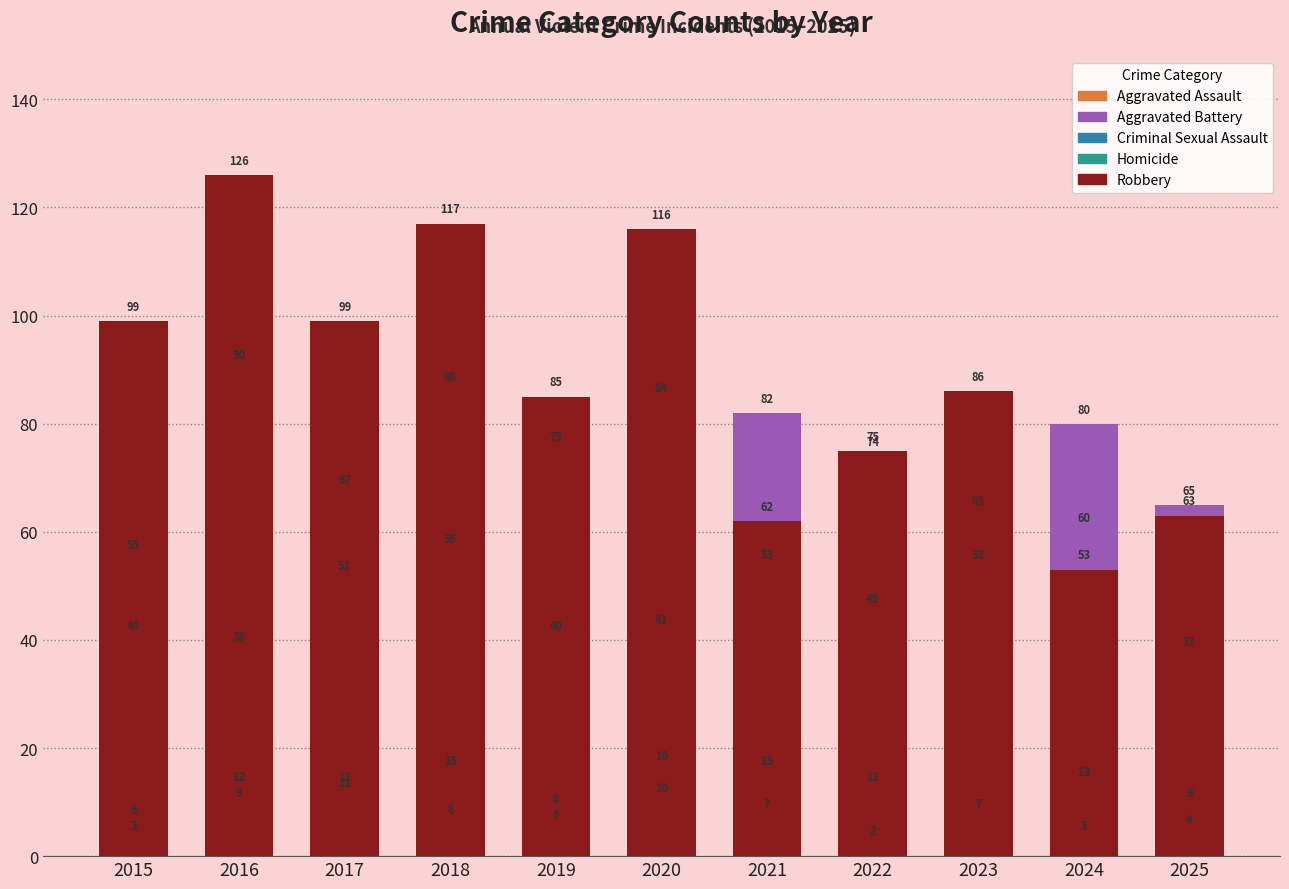

What value does the Aggravated Battery series have at 2024?

80